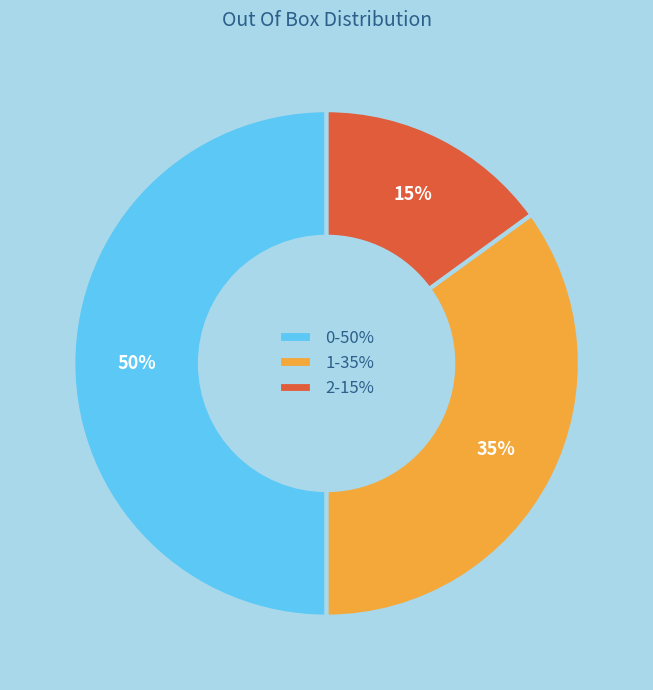

To the nearest percent, what is the difference between the largest and smallest slice percentages?

35%